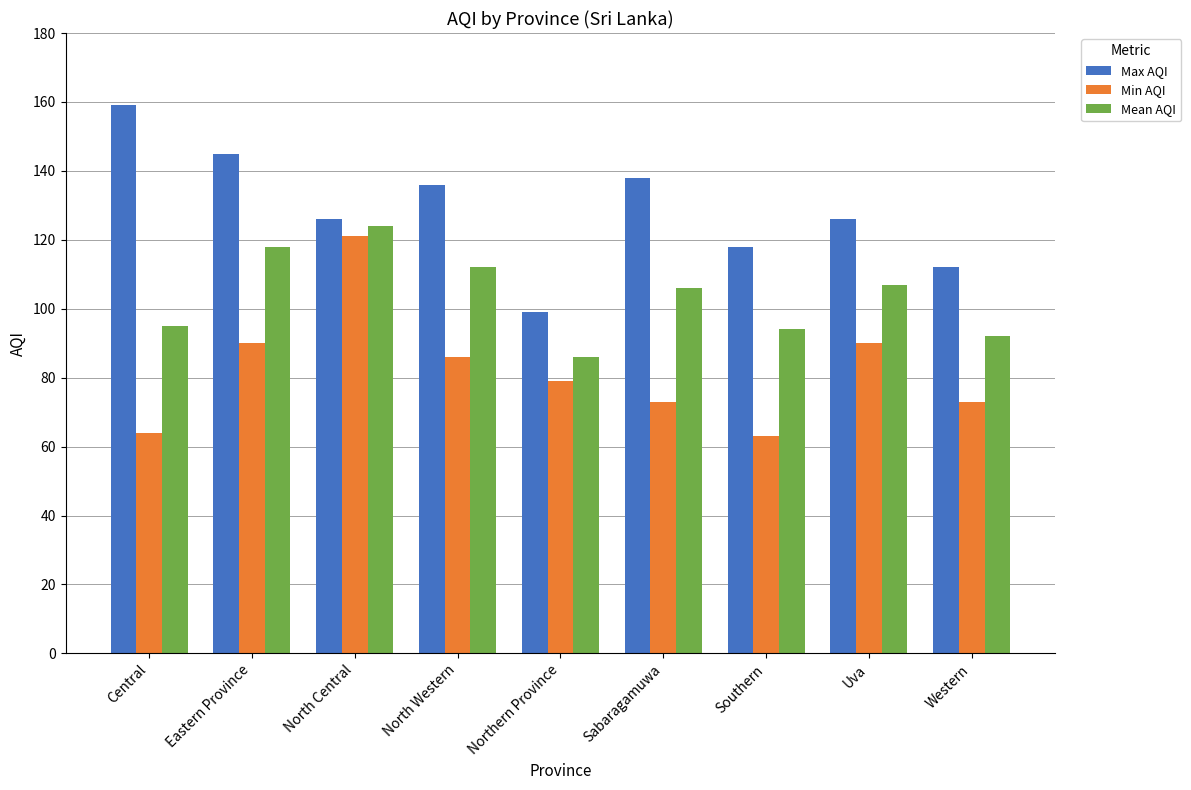

How many bars are there in each group?

3